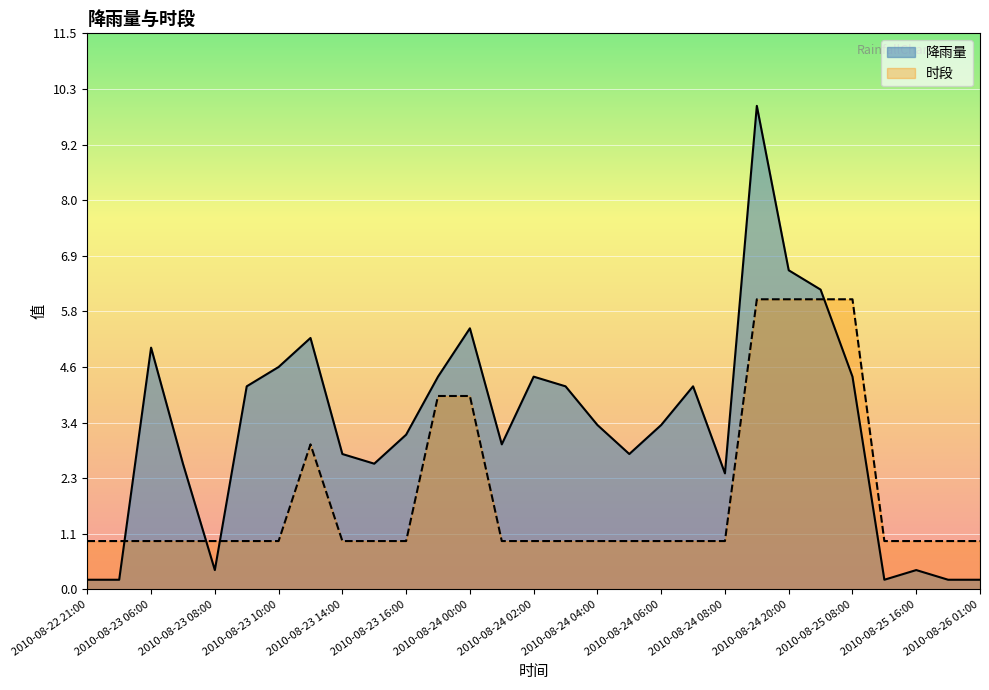

What is the sum of all 降雨量 values?

96.8